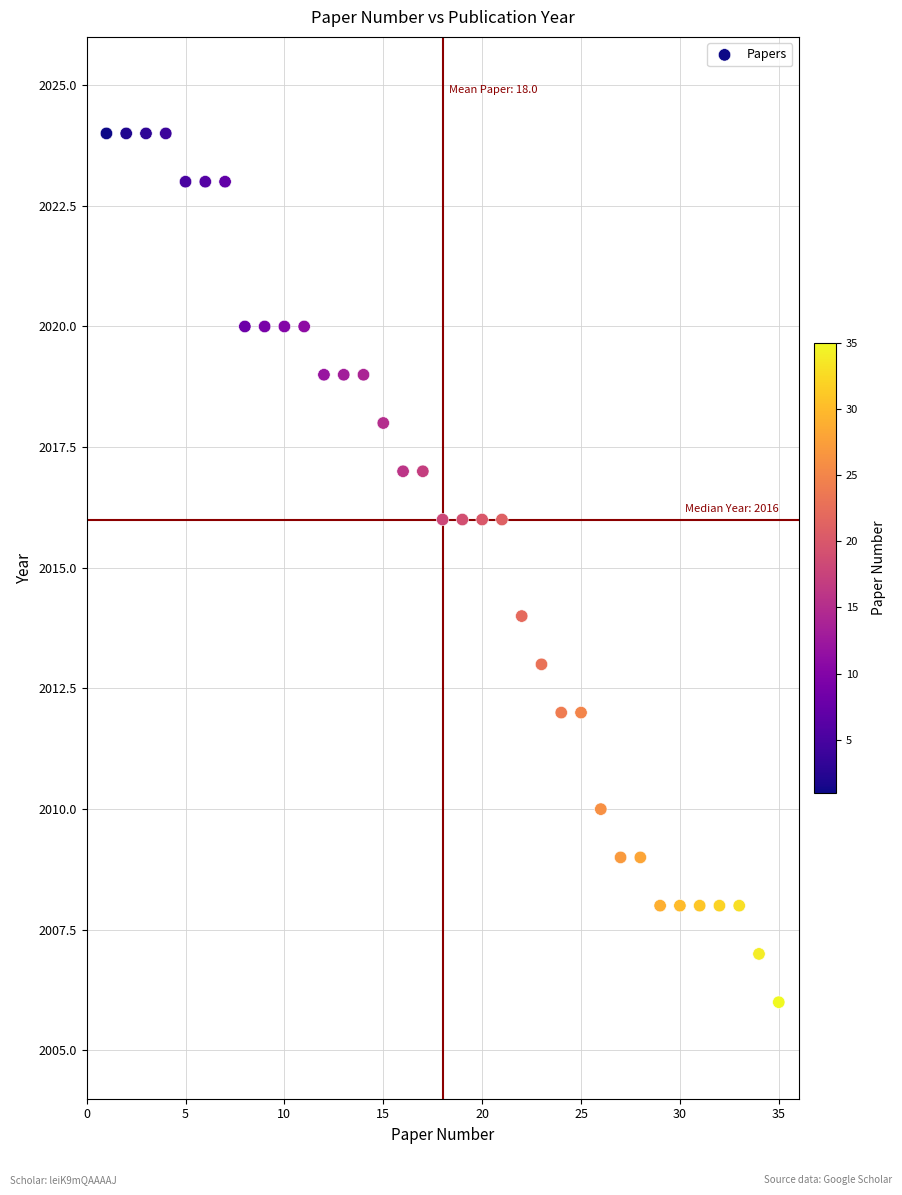

What is the range of X values (max minus min)?

34